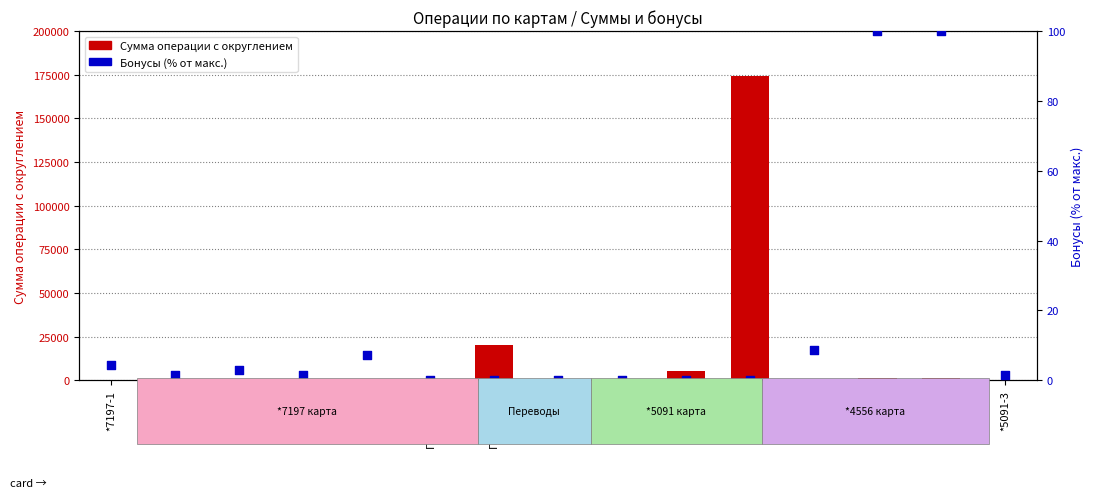

At how many categories does at least one series exceed 109731?

1